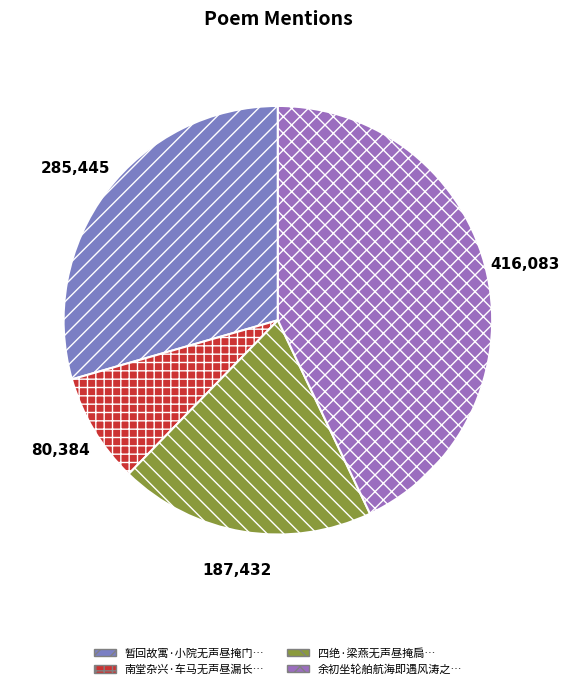

How many slices are in this pie chart?

4